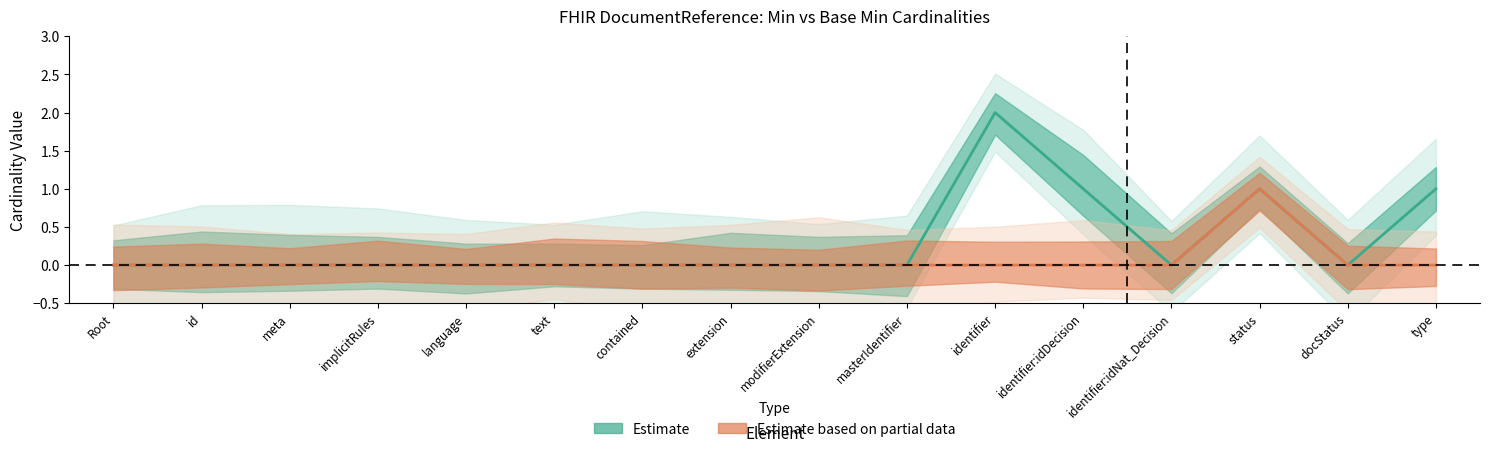

How many lines are shown in the chart?

2